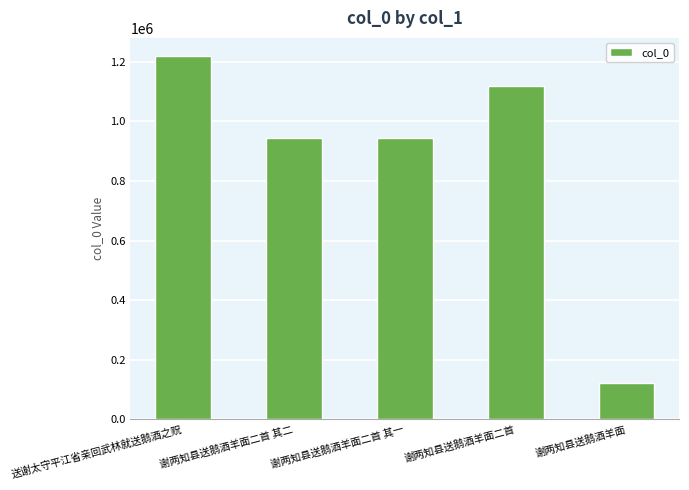

What is the difference between the maximum and minimum values?

1097126